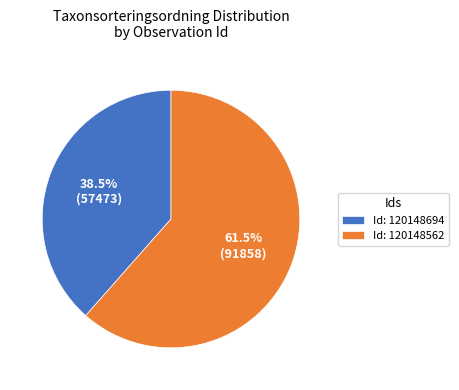

Rank the categories by value from highest to lowest.

Id: 120148562, Id: 120148694